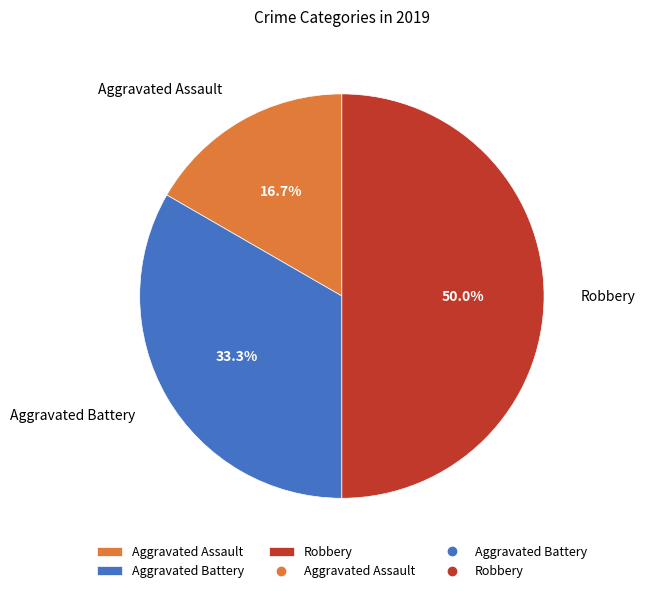

What is the smallest slice in the pie chart?

Aggravated Assault